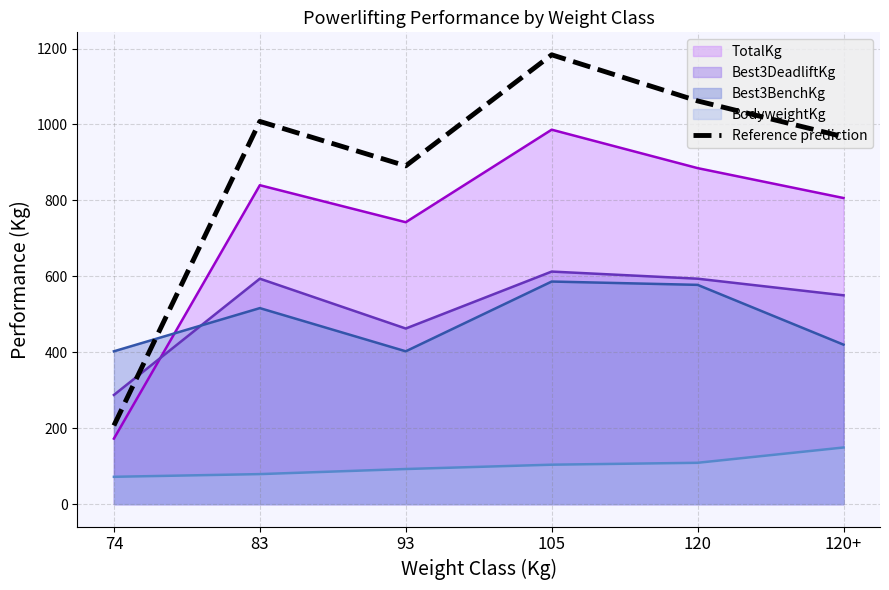

True or false: the data shows 1062.0 at 120.

True